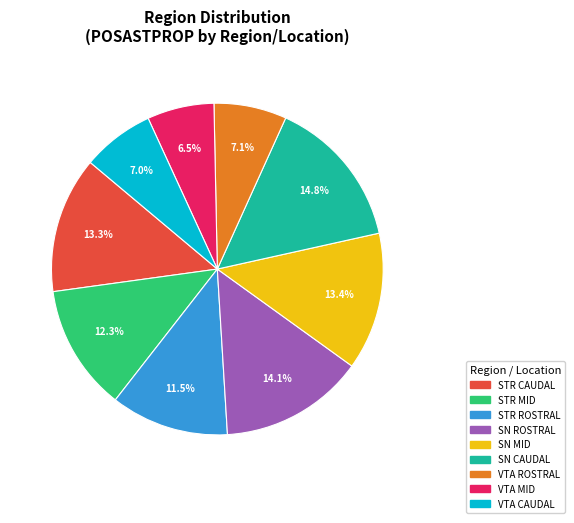

Does any single category account for the majority?

No